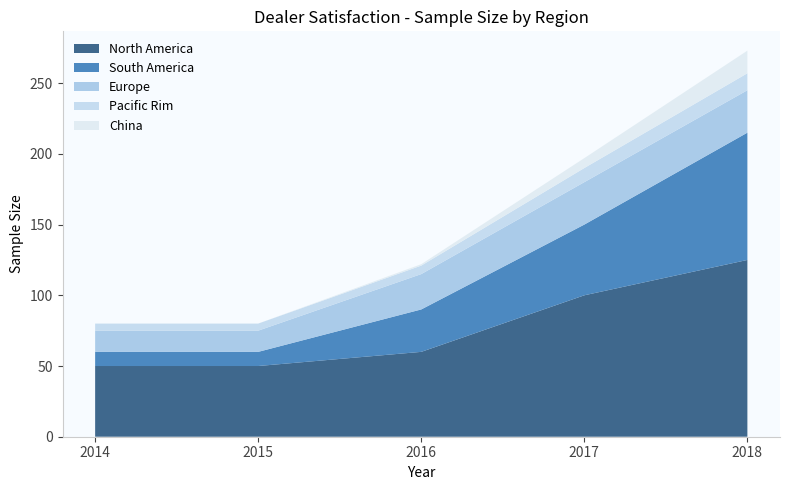

Reading left to right, transcribe all the data shown in this chart.

North America: 2014=50	2015=50	2016=60	2017=100	2018=125
South America: 2014=10	2015=10	2016=30	2017=50	2018=90
Europe: 2014=15	2015=15	2016=25	2017=30	2018=30
Pacific Rim: 2014=5	2015=5	2016=6	2017=10	2018=12
China: 2014=0	2015=0	2016=1	2017=7	2018=16